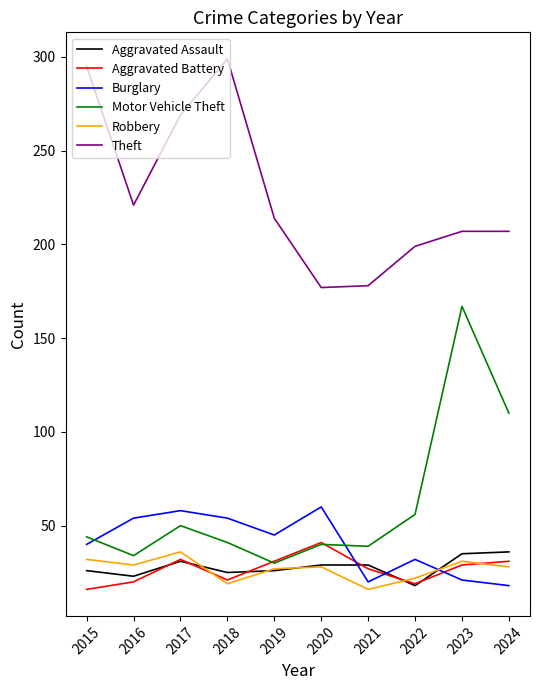

Read the Theft value at 2017.

269